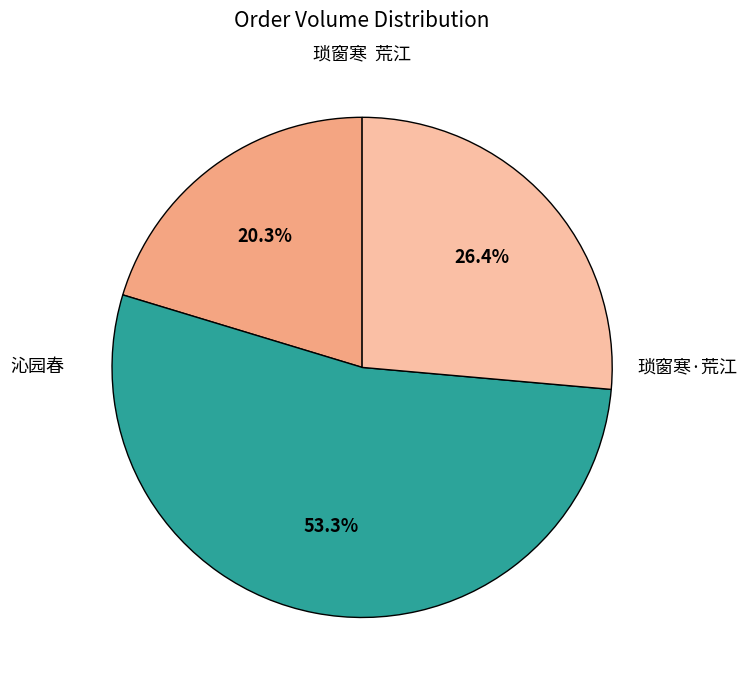

How many segments does this pie chart have?

3